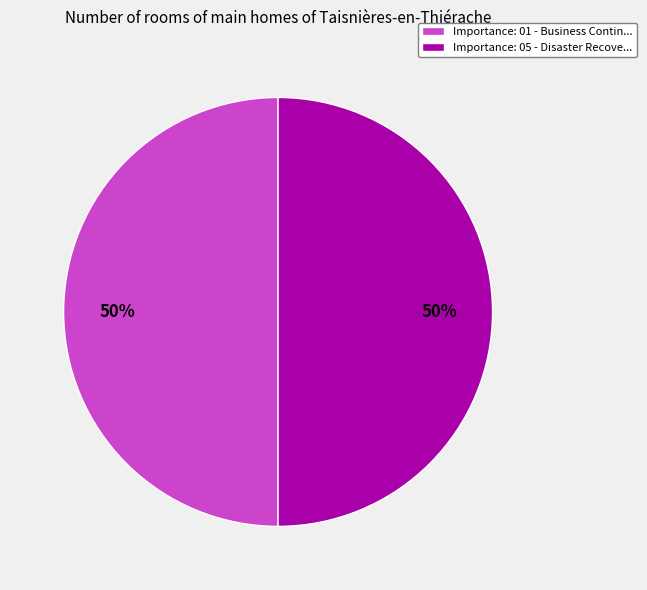

Approximately how many times larger is the value at Importance: 05 - Disaster Recove... compared to Importance: 01 - Business Contin...?

1.0